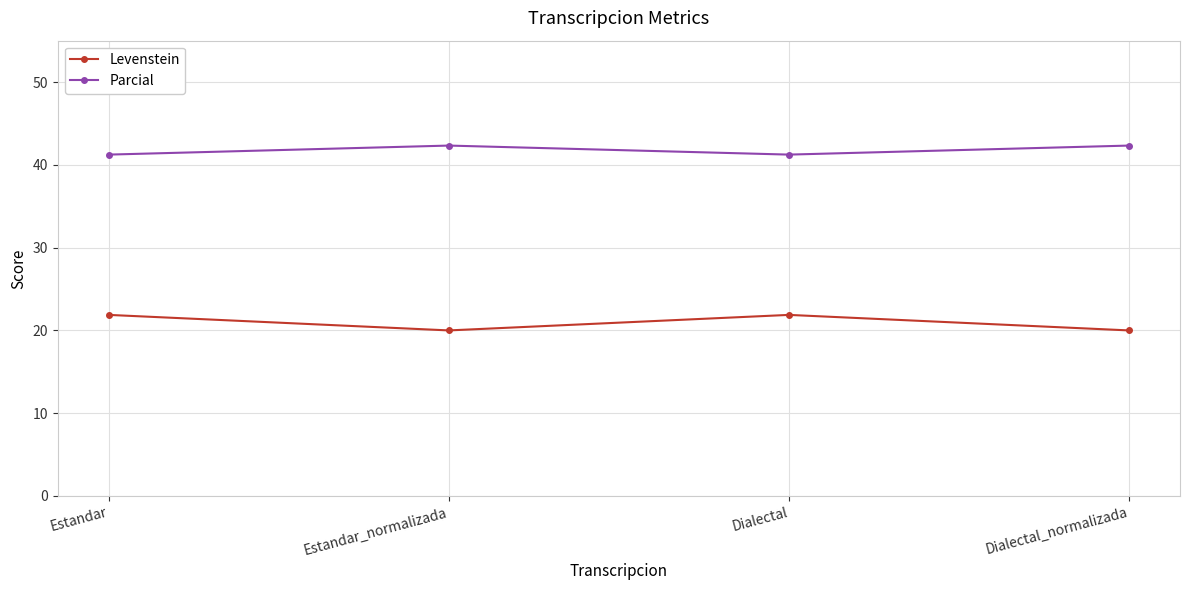

At which category does Parcial reach its first local peak?

Estandar_normalizada